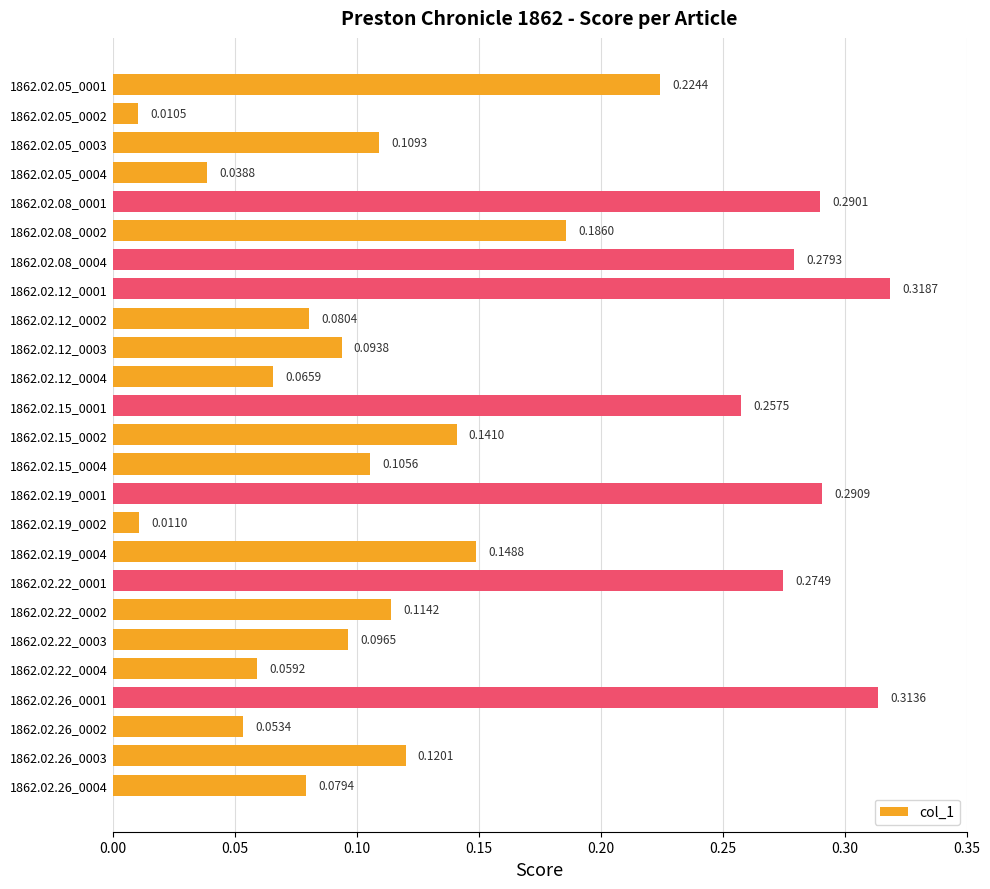

Between 1862.02.19_0004 and 1862.02.15_0002, which is larger?

1862.02.19_0004